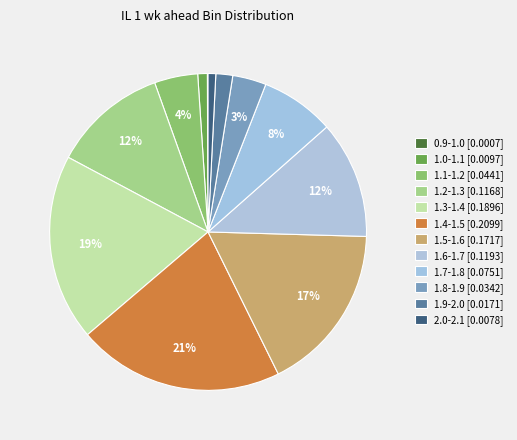

How many slices are in this pie chart?

12